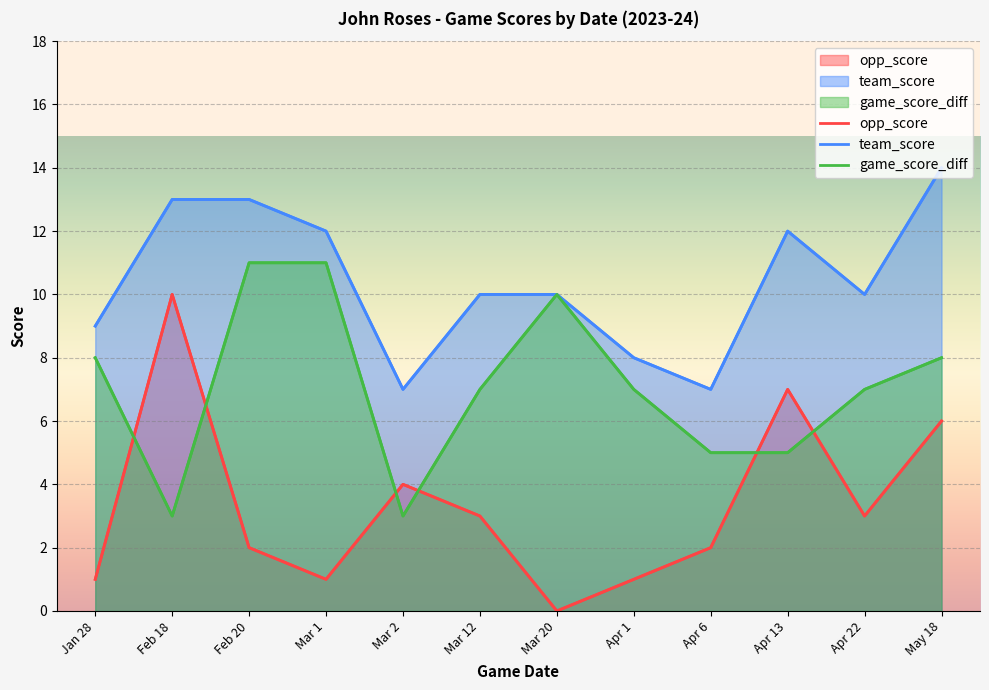

At which label does opp_score first exceed 3?

Feb 18